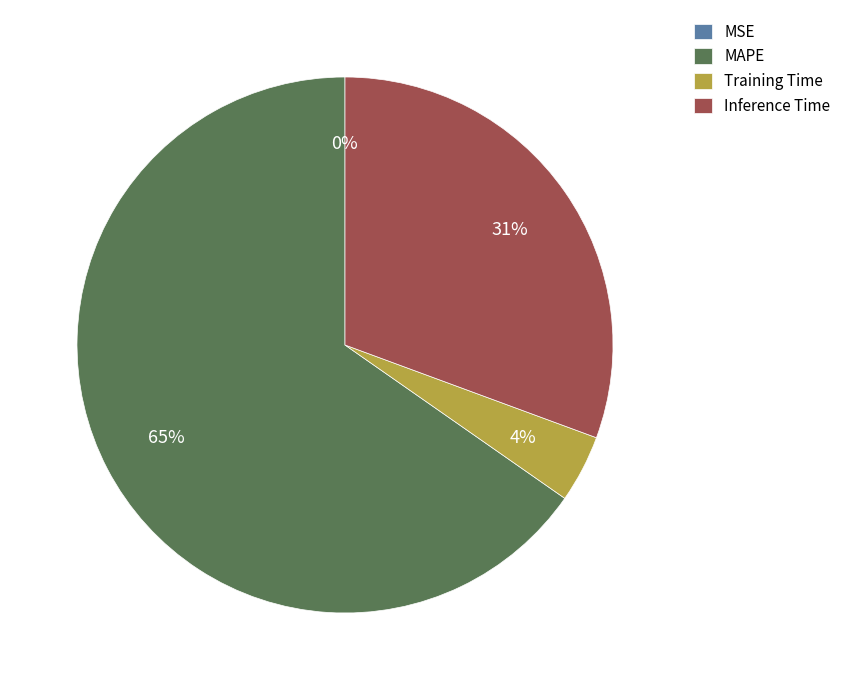

Which category accounts for the majority?

MAPE